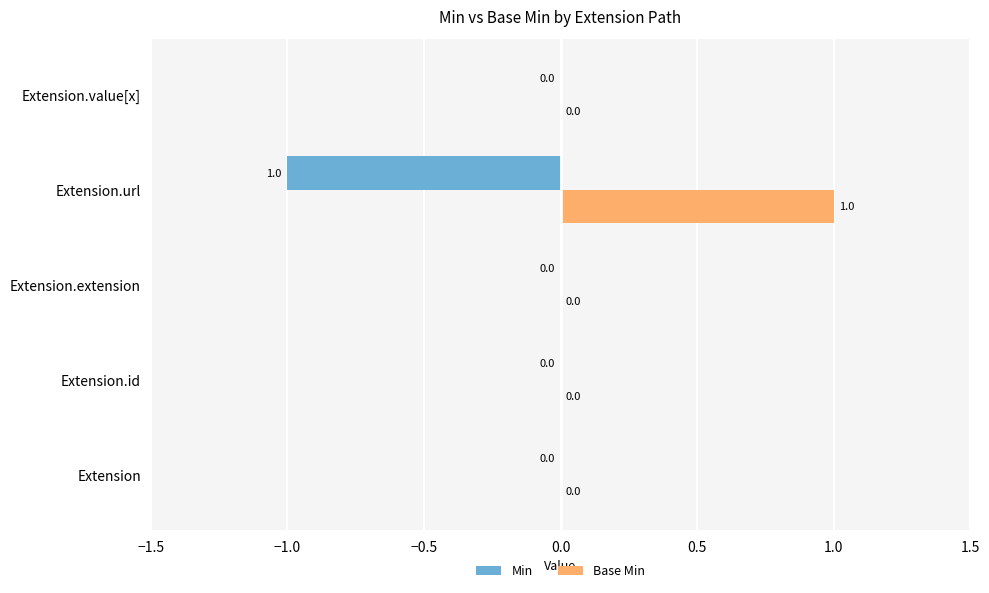

At which category does the chart reach its peak across all series?

Extension.url